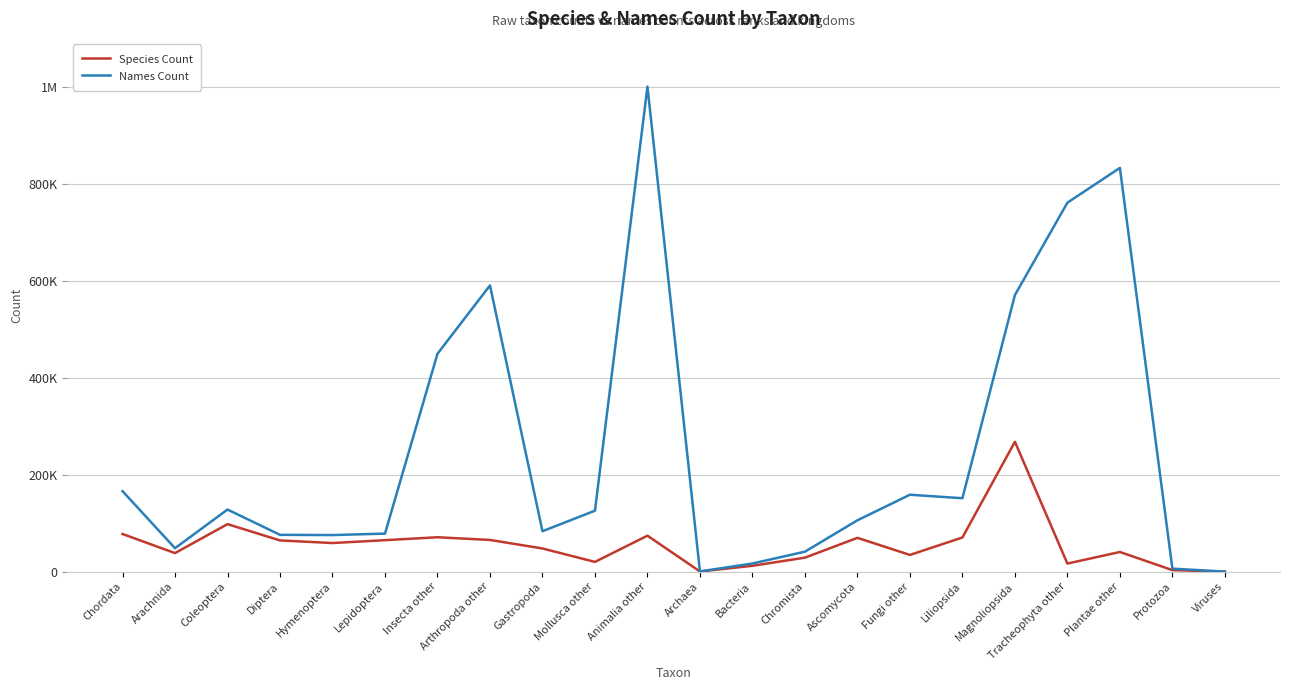

What is the difference between the maximum and minimum values in the Species Count series?

268047